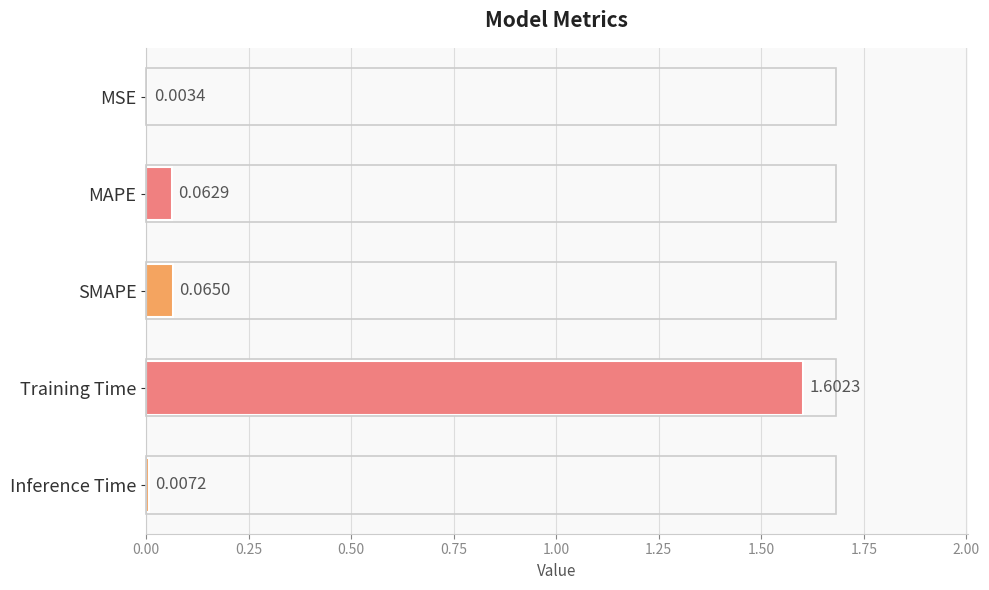

What is the change in value from MAPE to Training Time?

+1.5